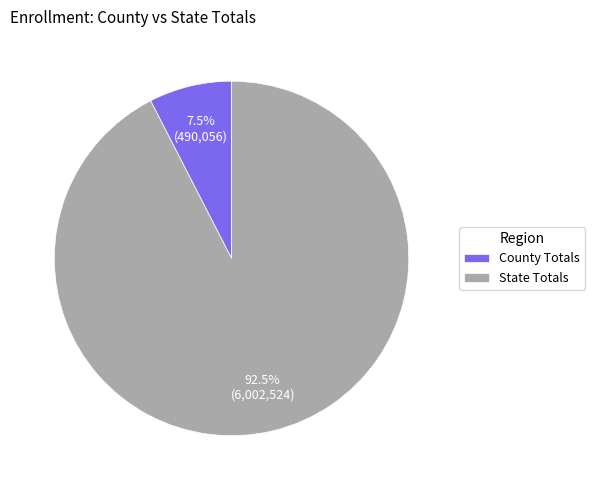

To the nearest percent, what is the difference between the largest and smallest slice percentages?

85%